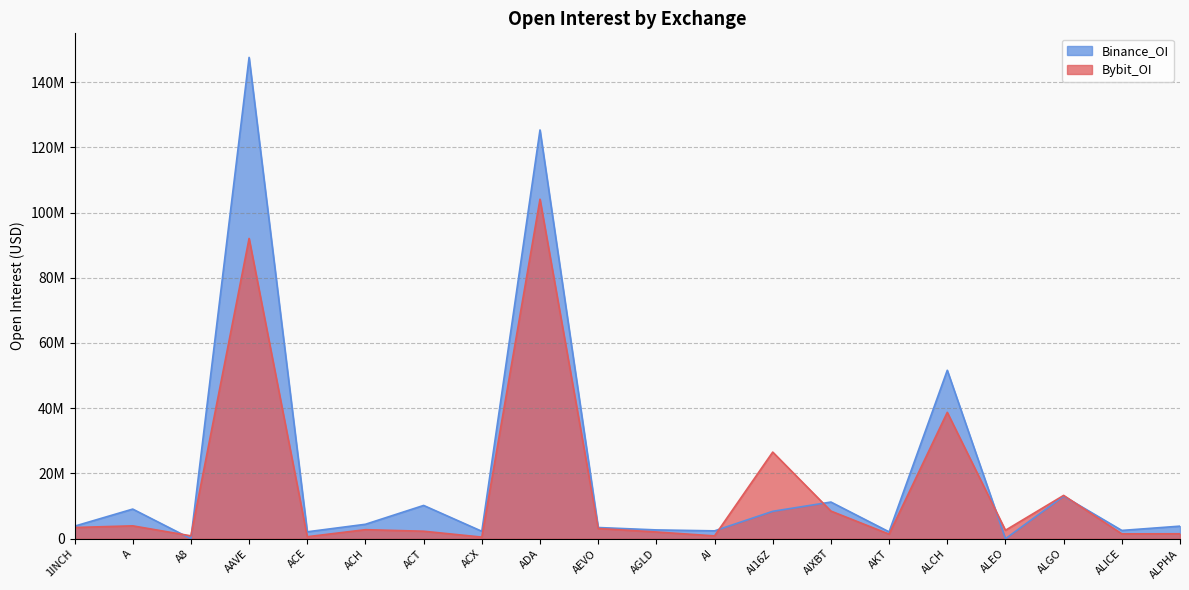

The Bybit_OI series shows 498738 at ACX. True or false?

True